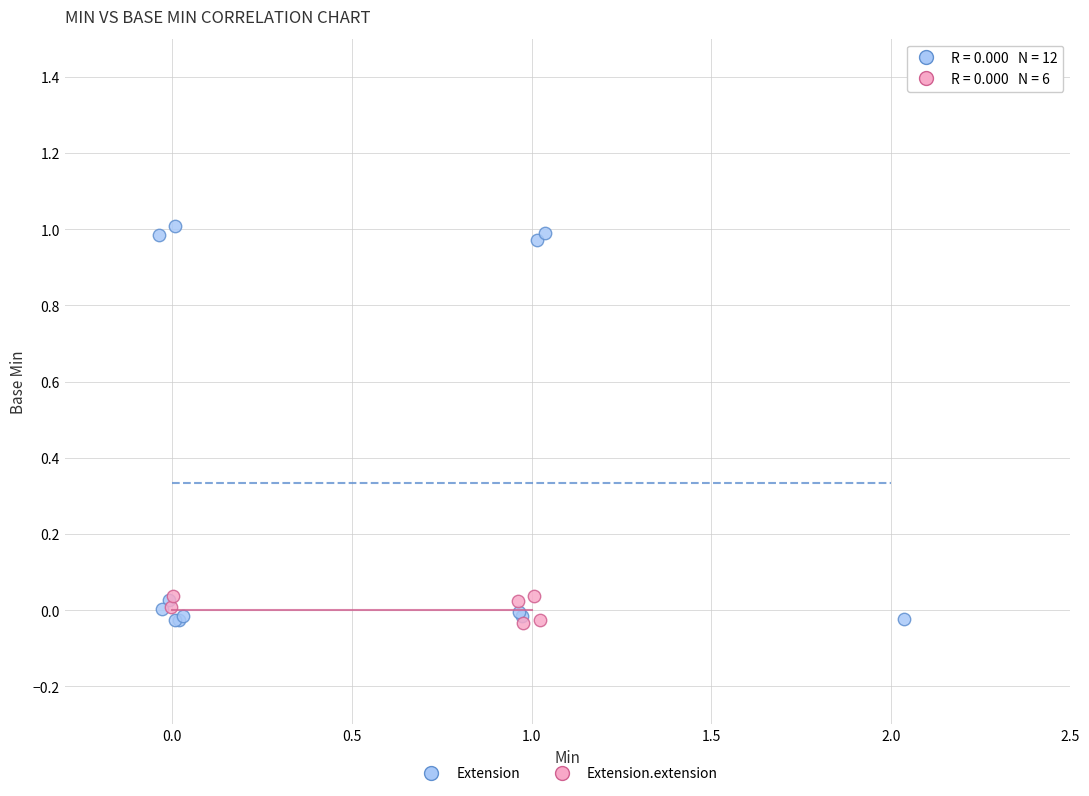

Which series has the largest Y range (max minus min)?

Extension